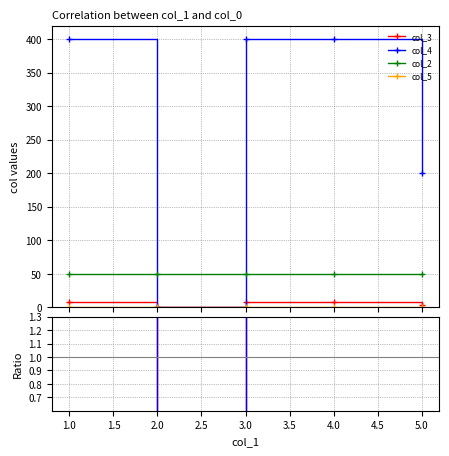

The value of col_2 at 4.0 is 25. True or false?

False